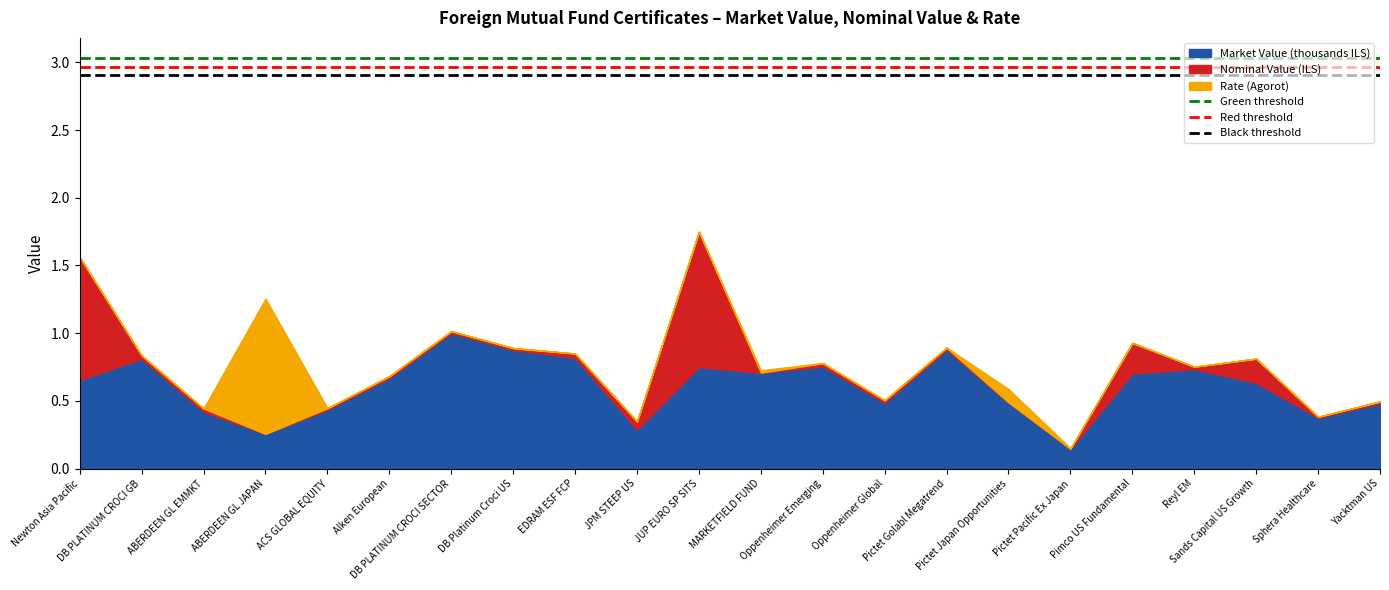

What is the value of the Green threshold point at the 1st from the left?

3.0